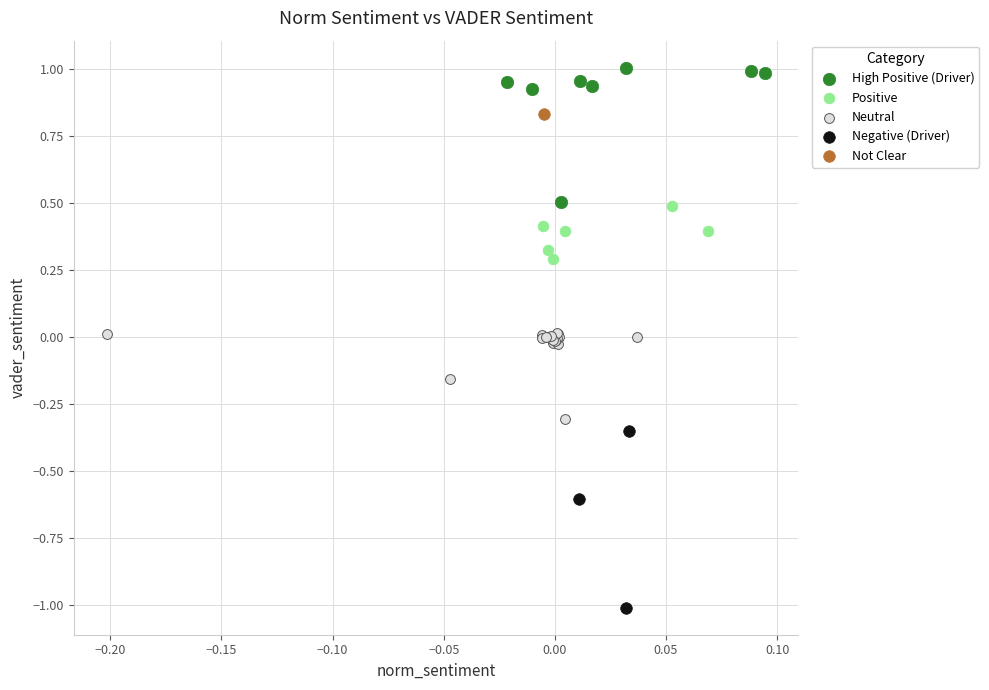

Which series contains the highest Y value?

High Positive (Driver)